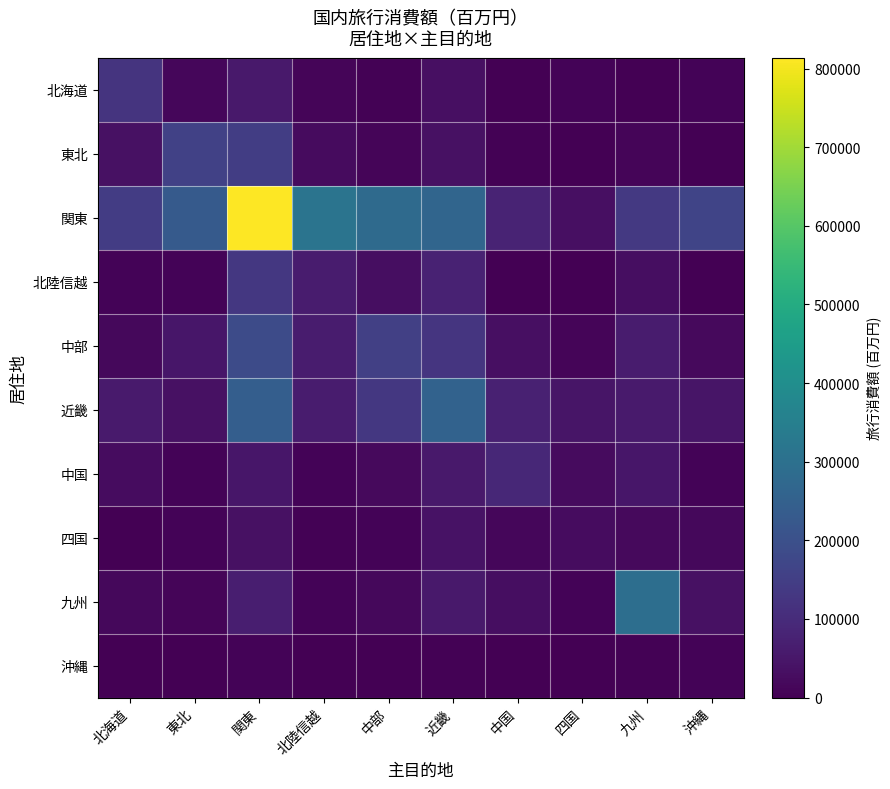

Reading left to right, what are all the values shown in this chart?

北海道: 北海道=122247.4	東北=13157.7	関東=55387.7	北陸信越=9623.8	中部=5092.6	近畿=33244.2	中国=174.4	四国=9278.9	九州=2688.8	沖縄=9357.7
東北: 北海道=35984.3	東北=156105.8	関東=148010.3	北陸信越=23361.0	中部=11984.5	近畿=36528.4	中国=5340.9	四国=2523.1	九州=11090.4	沖縄=2452.8
関東: 北海道=143984.1	東北=229622.5	関東=813809.1	北陸信越=313175.1	中部=280229.3	近畿=266160.7	中国=79692.2	四国=33700.1	九州=134342.7	沖縄=167415.4
北陸信越: 北海道=9315.7	東北=7920.9	関東=133092.5	北陸信越=63312.4	中部=28774.6	近畿=77674.9	中国=1914.1	四国=733.7	九州=29030.9	沖縄=2500.9
中部: 北海道=18760.1	東北=47887.3	関東=187463.2	北陸信越=62890.3	中部=155304.7	近畿=125350.6	中国=32717.1	四国=12141.5	九州=62302.4	沖縄=19406.6
近畿: 北海道=59339.7	東北=37479.5	関東=244765.7	北陸信越=61424.8	中部=133075.2	近畿=255692.3	中国=73709.2	四国=46130.7	九州=58305.7	沖縄=45159.7
中国: 北海道=26064.3	東北=6571.4	関東=48293.3	北陸信越=8266.0	中部=20655.5	近畿=54328.6	中国=89655.4	四国=23180.3	九州=49495.7	沖縄=9323.0
四国: 北海道=2654.0	東北=9160.7	関東=35520.1	北陸信越=4998.9	中部=6684.3	近畿=40222.4	中国=15755.7	四国=27158.5	九州=21215.9	沖縄=16412.6
九州: 北海道=18617.9	東北=10048.9	関東=66796.0	北陸信越=6844.8	中部=18895.6	近畿=57018.5	中国=30052.9	四国=7123.2	九州=294097.5	沖縄=37365.6
沖縄: 北海道=1646.0	東北=0.0	関東=9425.9	北陸信越=1693.9	中部=1195.2	近畿=5753.4	中国=3033.4	四国=0.0	九州=5600.6	沖縄=6853.1